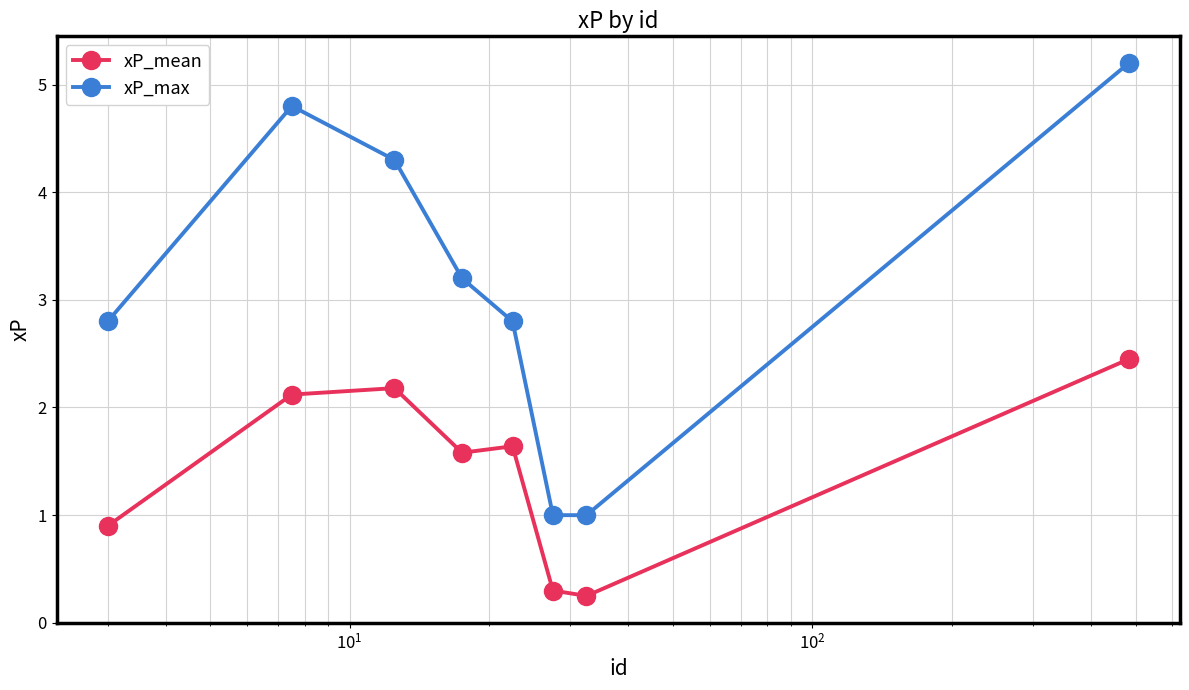

Which series has the widest spread of values?

xP_max